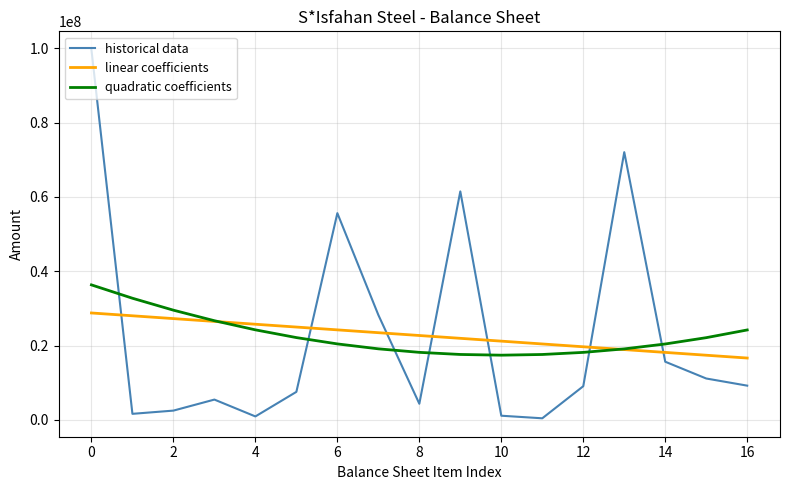

How many categories are shown in the chart?

17